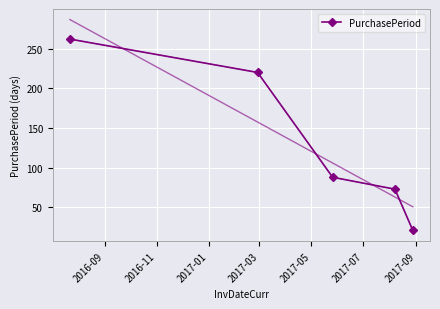

What is the average value?

133